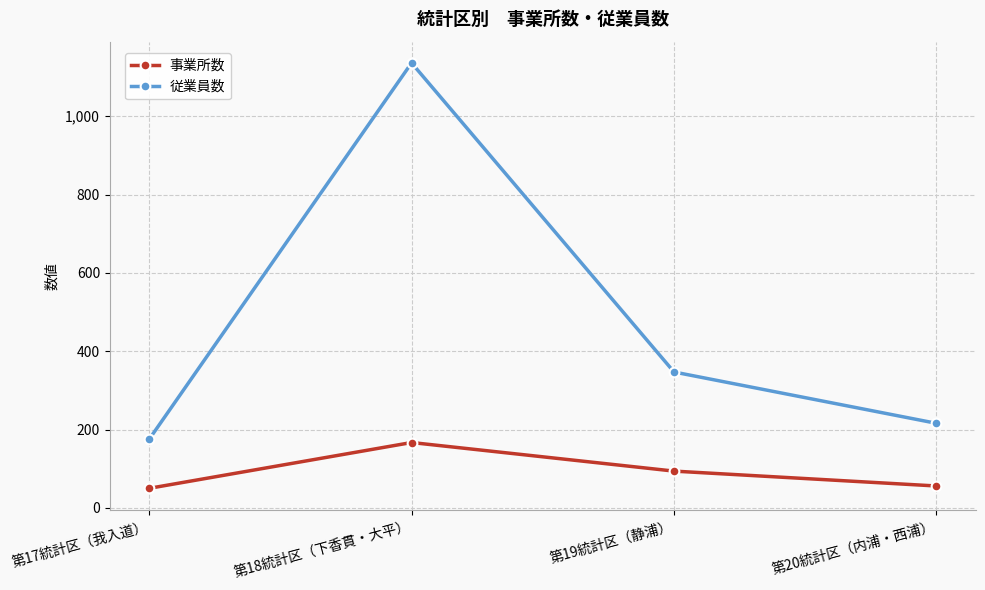

What position from the left is 第20統計区（内浦・西浦）?

4